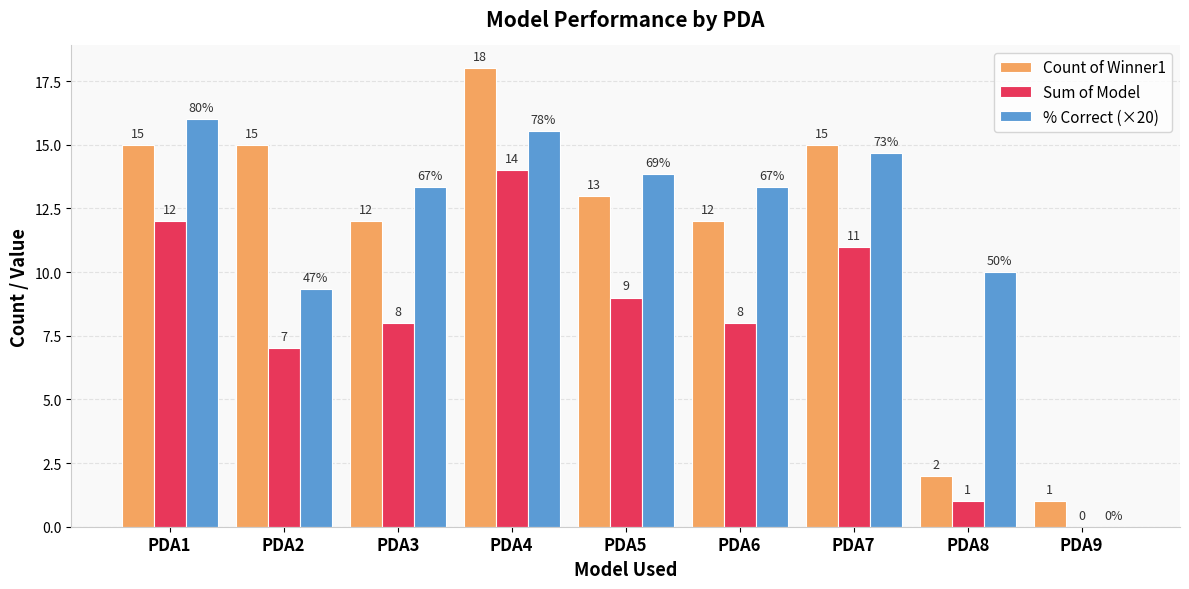

How many groups of bars are there?

9